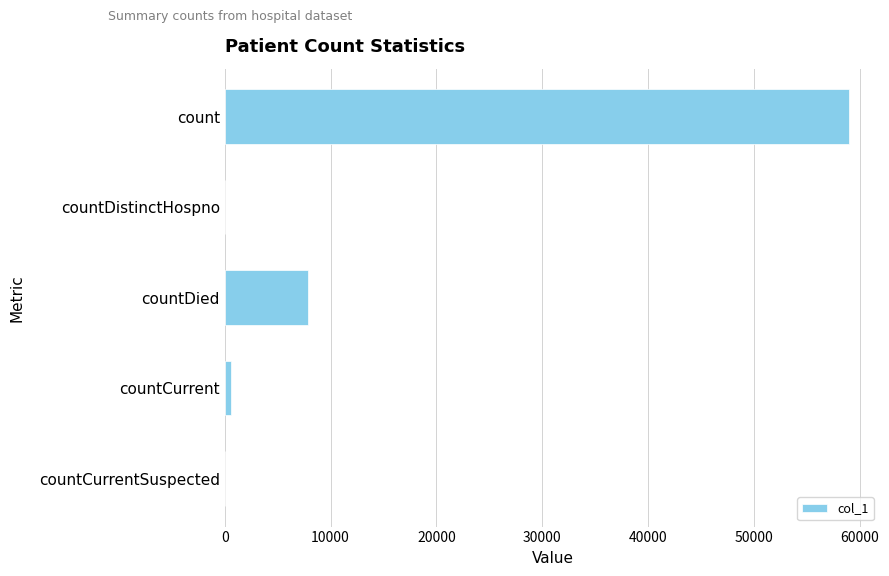

What is the maximum value shown in the chart?

58952